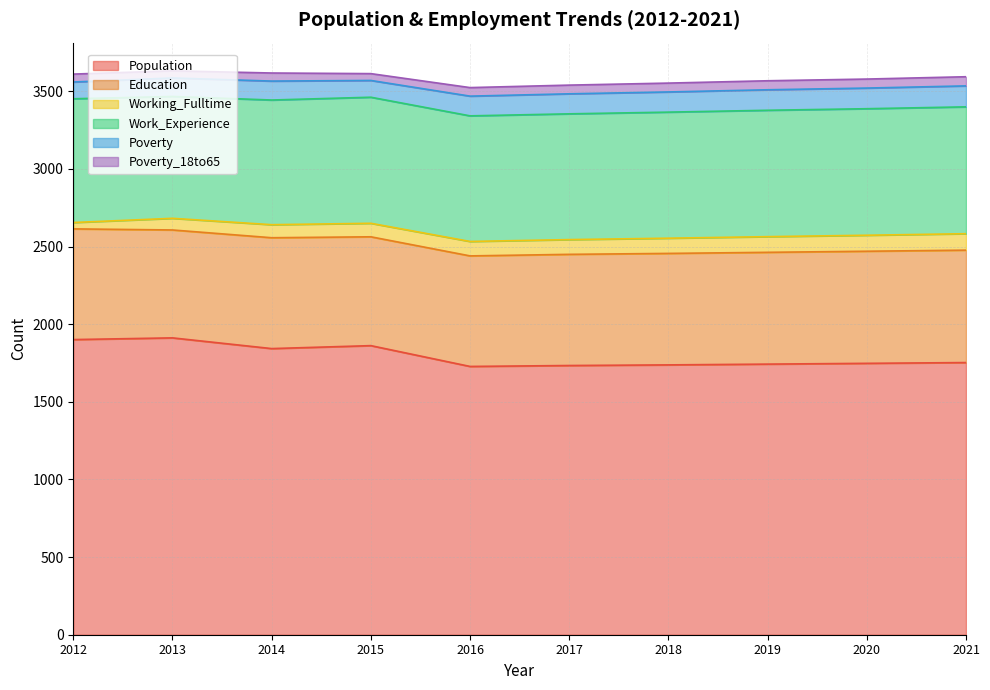

What are all the series names shown in the legend?

Population, Education, Working_Fulltime, Work_Experience, Poverty, Poverty_18to65